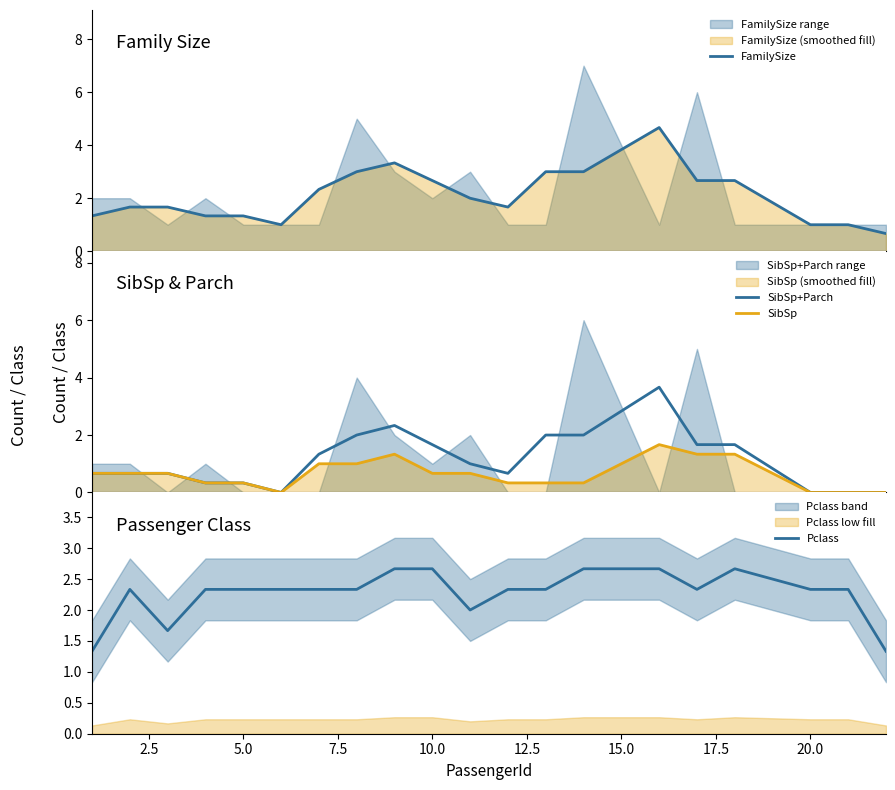

True or false: SibSp+Parch and SibSp cross at least once.

False